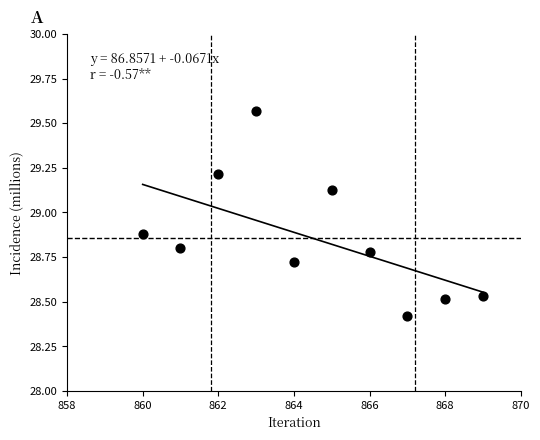

What is the range of X values (max minus min)?

9.0